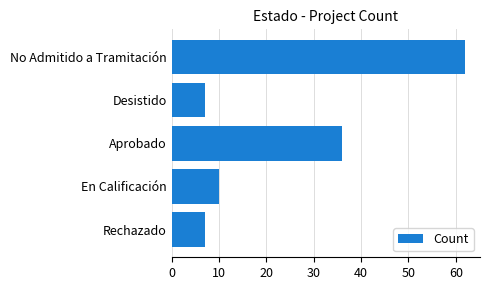

Is it true that the value at Desistido is 7?

True